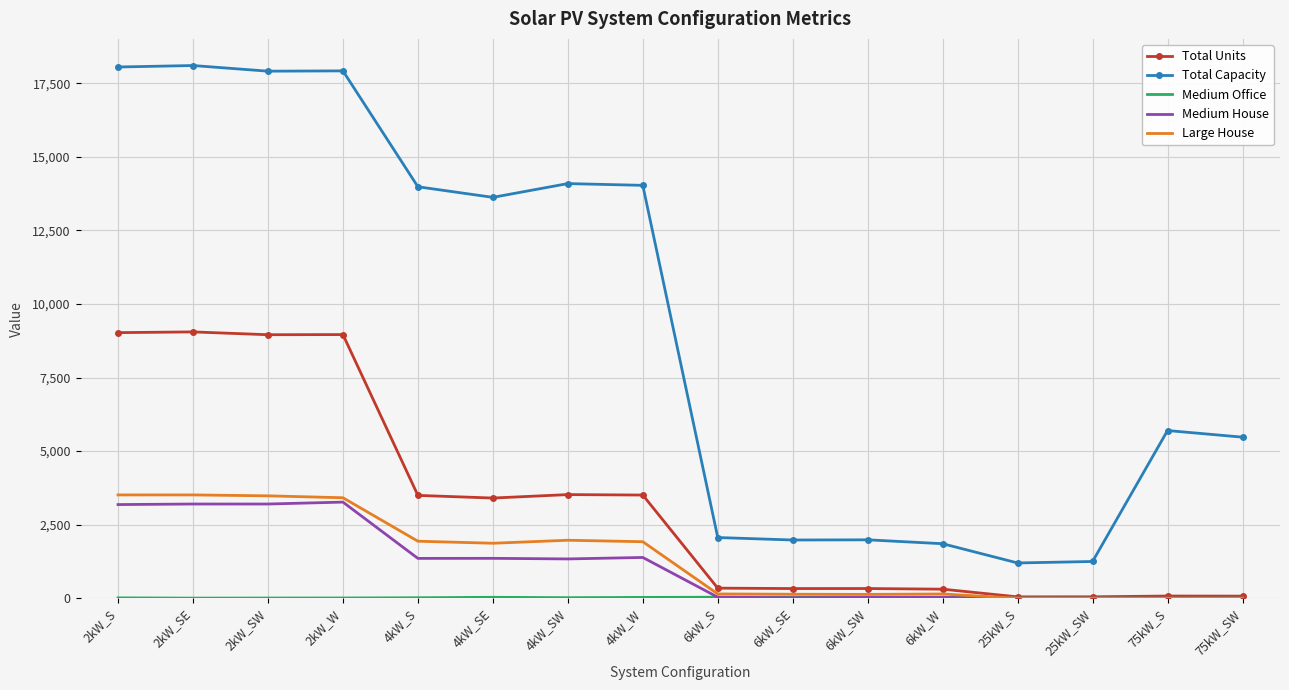

True or false: Medium House has a value of 5074 at 2kW_SW.

False